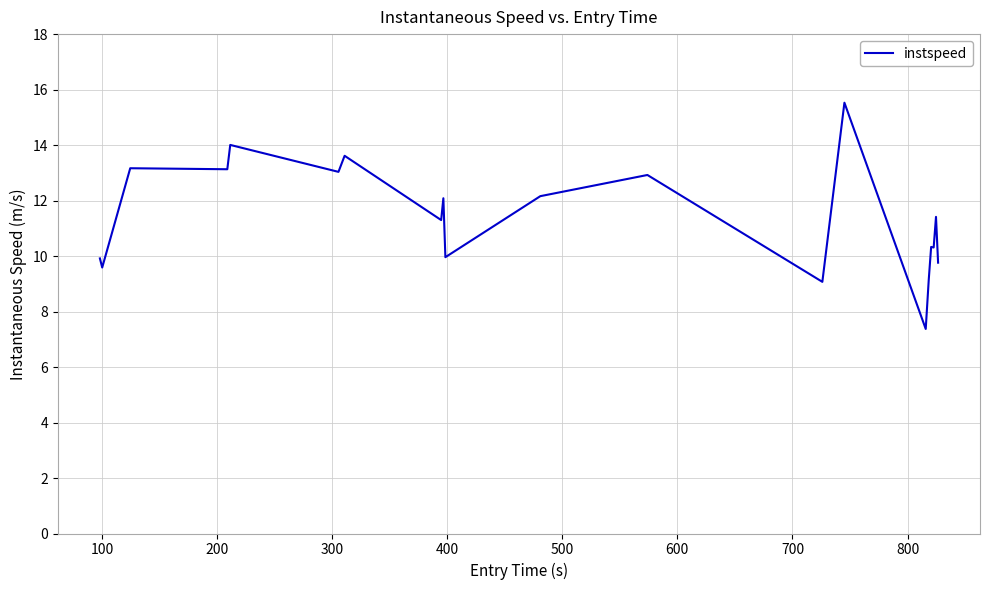

What is the minimum value shown in the chart?

7.4